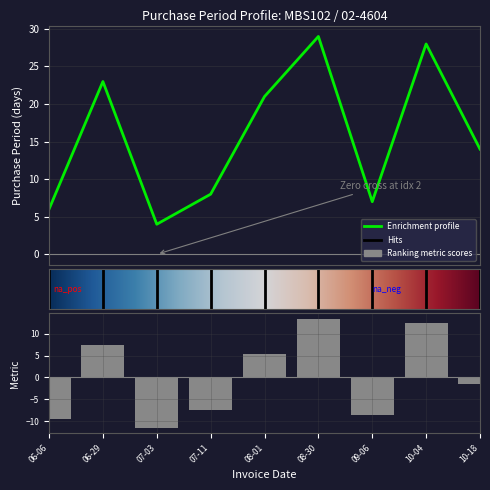

What is the label of the 3rd bar from the right?

09-06